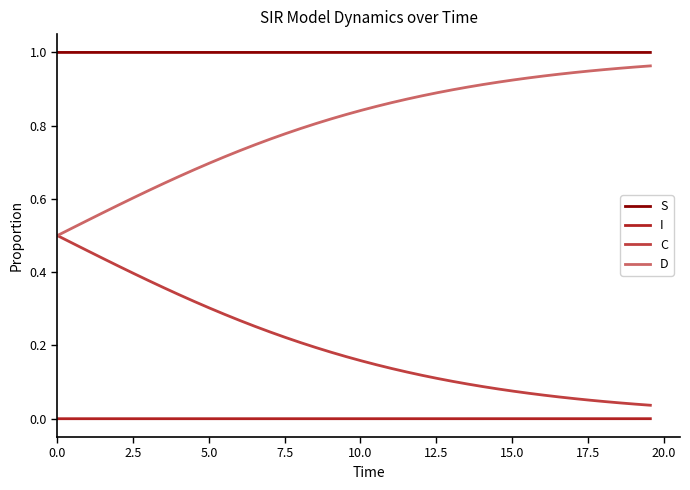

True or false: S and D cross at least once.

False